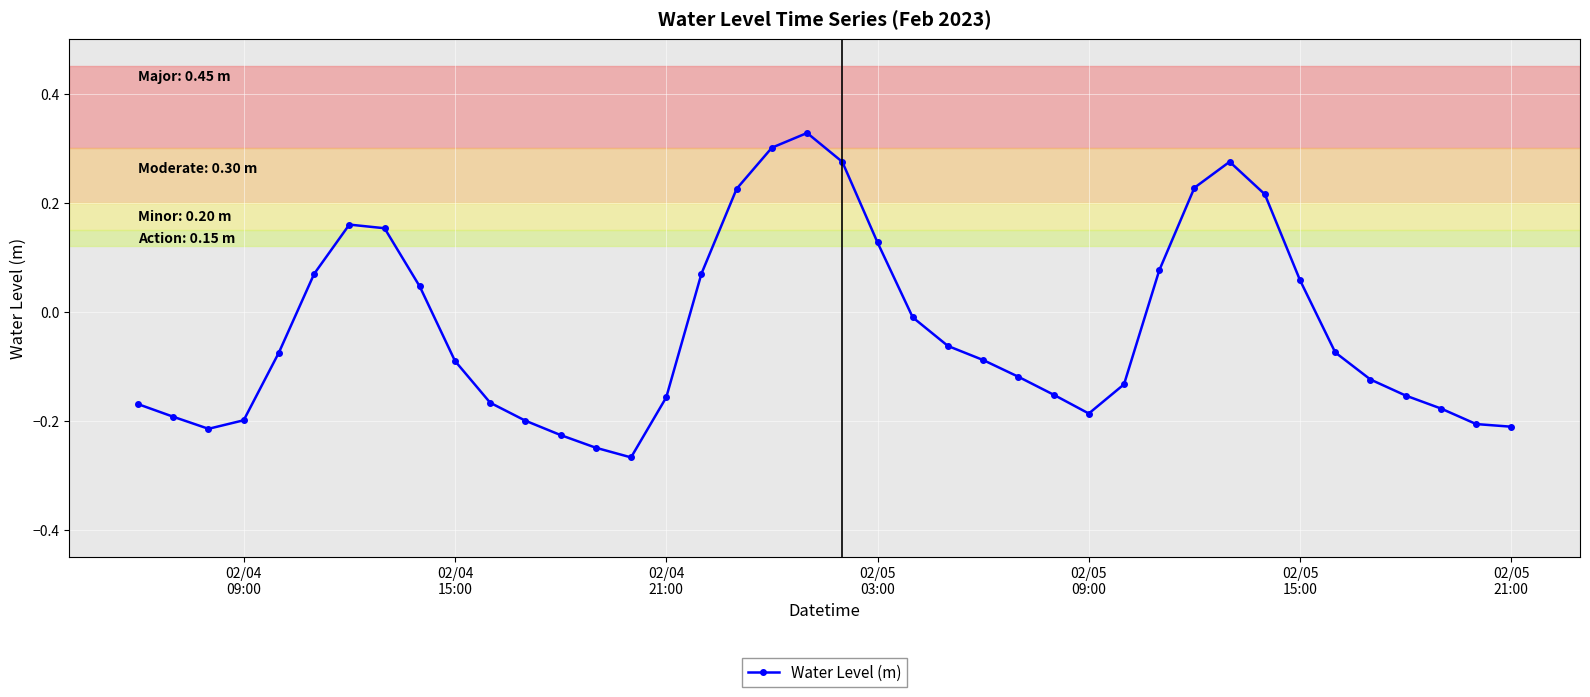

What is the difference between the maximum and minimum values?

0.6